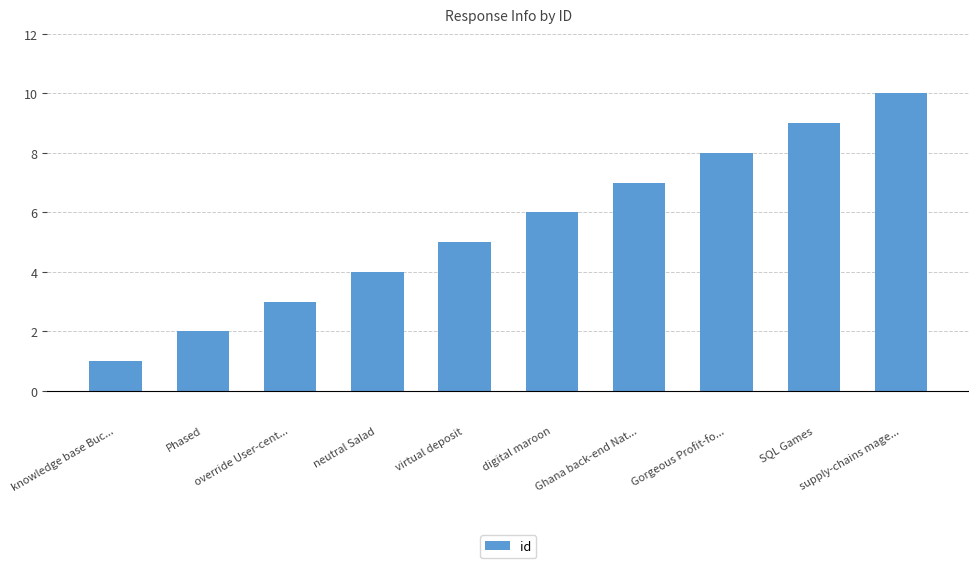

Reading left to right, what are all the values shown in this chart?

knowledge base Buc...=1	Phased=2	override User-cent...=3	neutral Salad=4	virtual deposit=5	digital maroon=6	Ghana back-end Nat...=7	Gorgeous Profit-fo...=8	SQL Games=9	supply-chains mage...=10